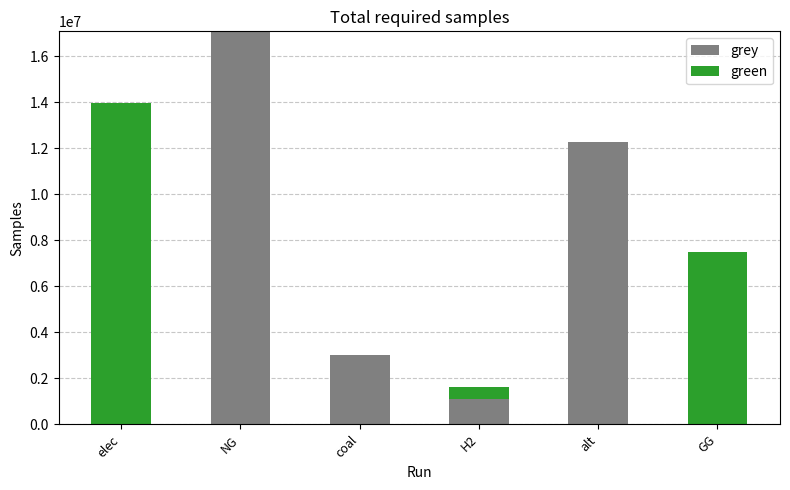

What is the total value across all series at GG?

7500000.0